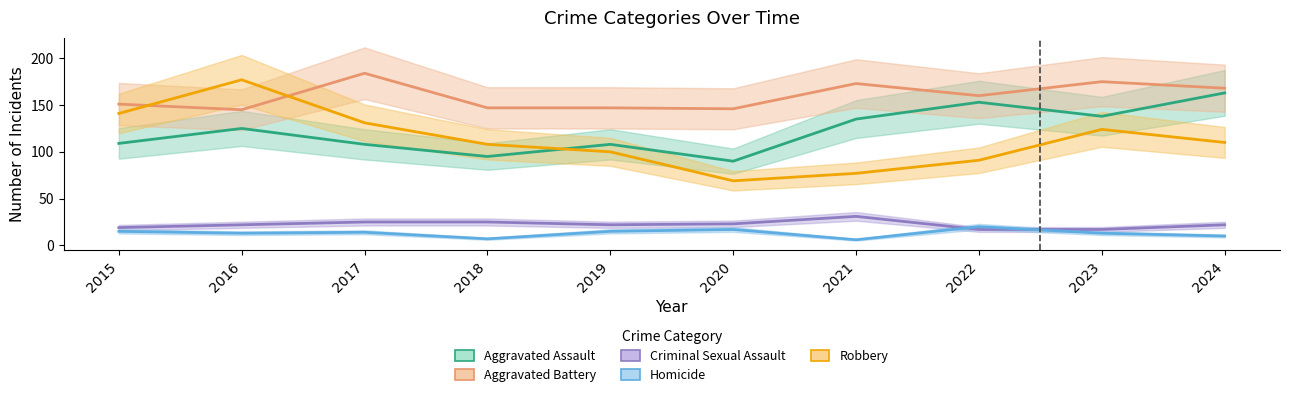

Count the number of data series in this chart.

5